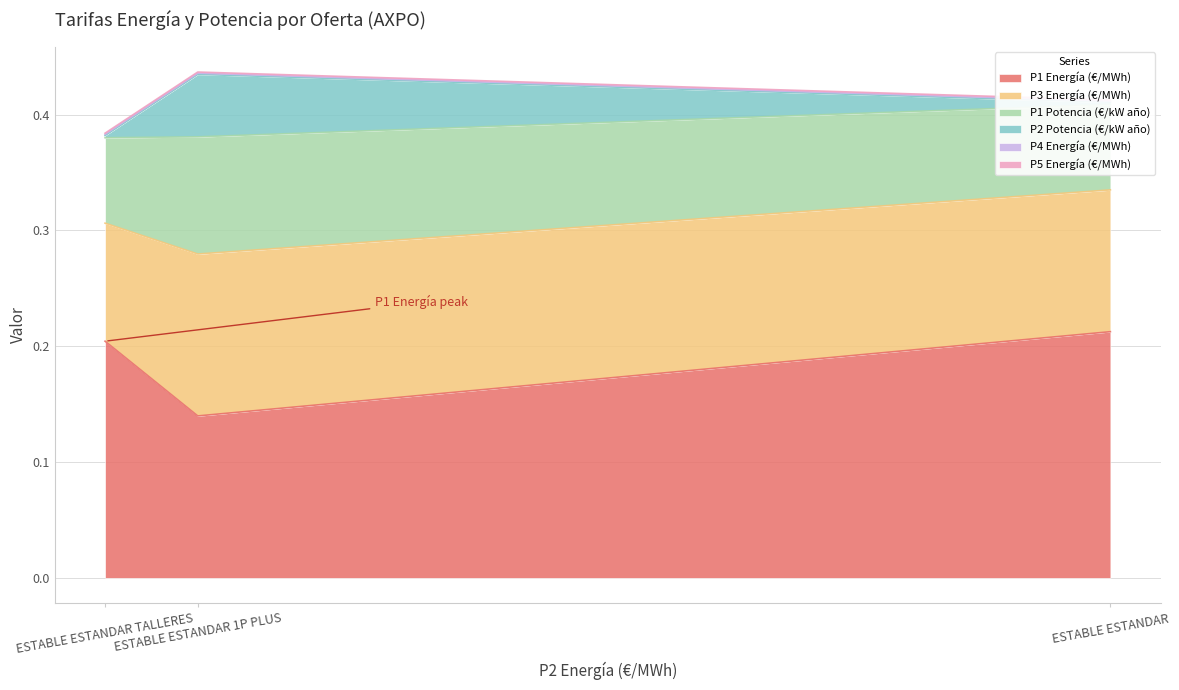

What are all the series names shown in the legend?

P1 Energía (€/MWh), P3 Energía (€/MWh), P1 Potencia (€/kW año), P2 Potencia (€/kW año), P4 Energía (€/MWh), P5 Energía (€/MWh)